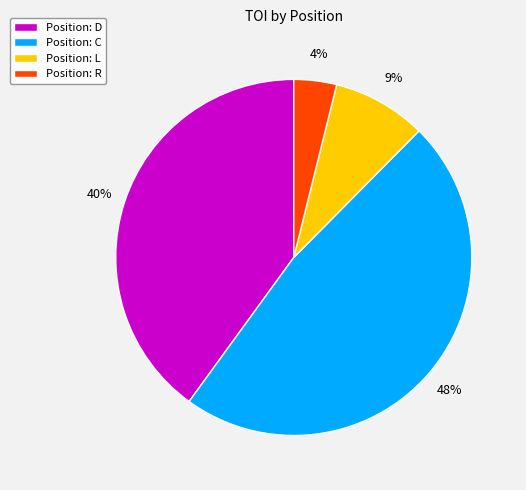

Is the sum of Position: L and Position: D greater than half?

No